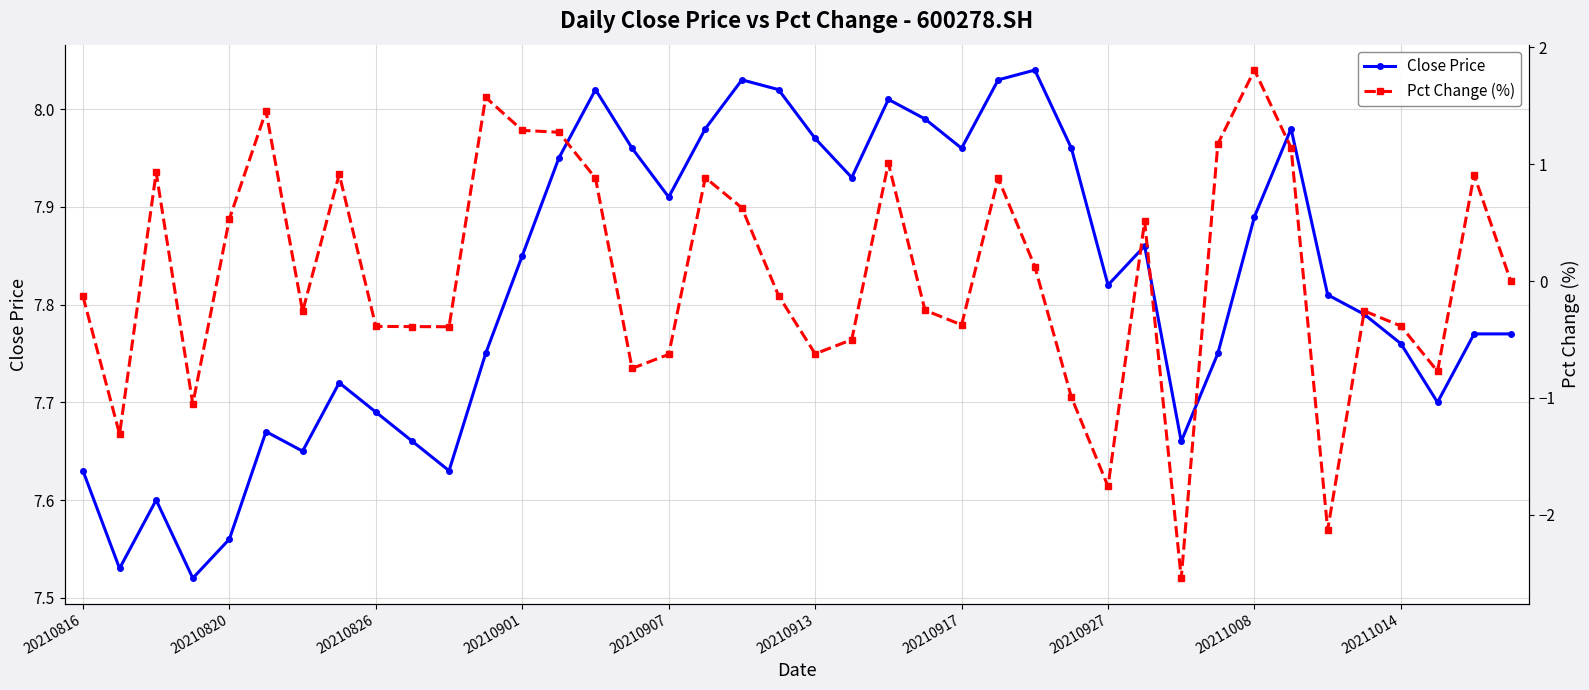

Between 20210927 and 26, which is larger?

26